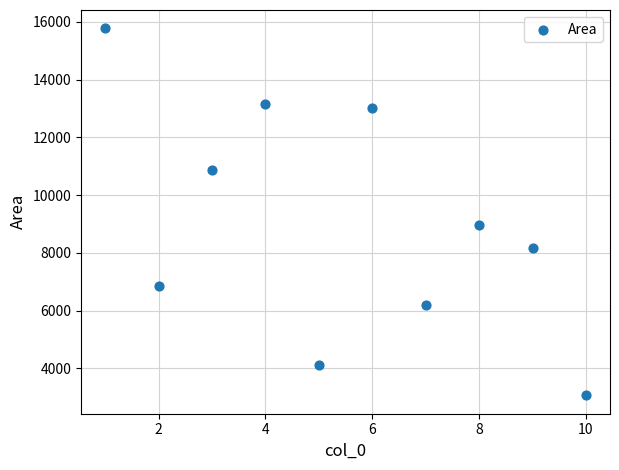

What is the average Y value?

9016